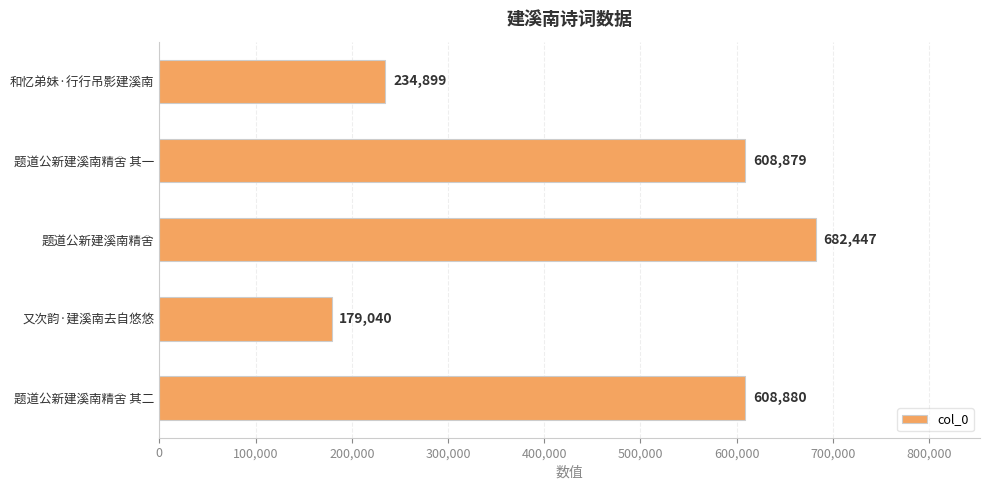

Rank the categories by value from highest to lowest.

题道公新建溪南精舍, 题道公新建溪南精舍 其二, 题道公新建溪南精舍 其一, 和忆弟妹·行行吊影建溪南, 又次韵·建溪南去自悠悠